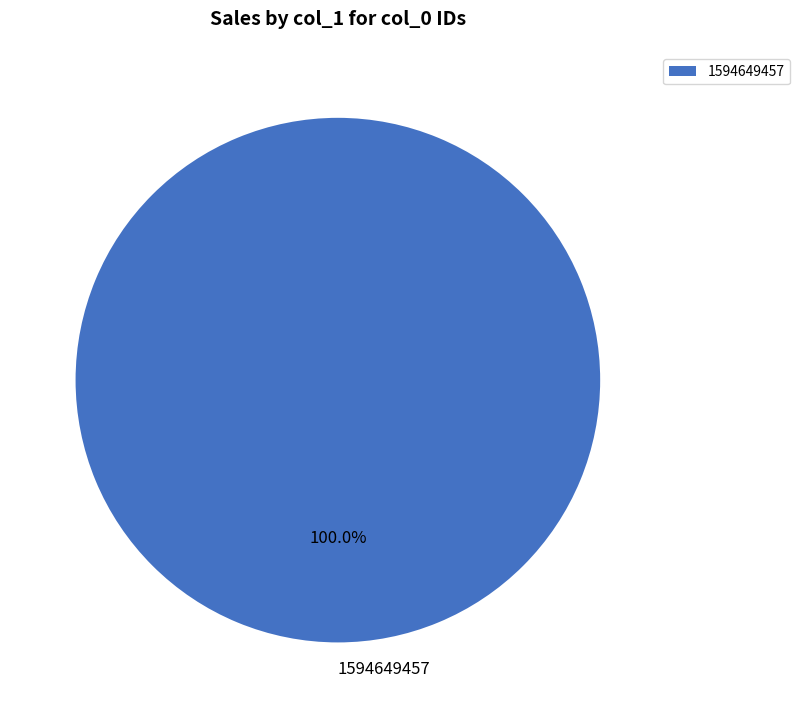

Is there any slice that represents more than half of the pie?

Yes